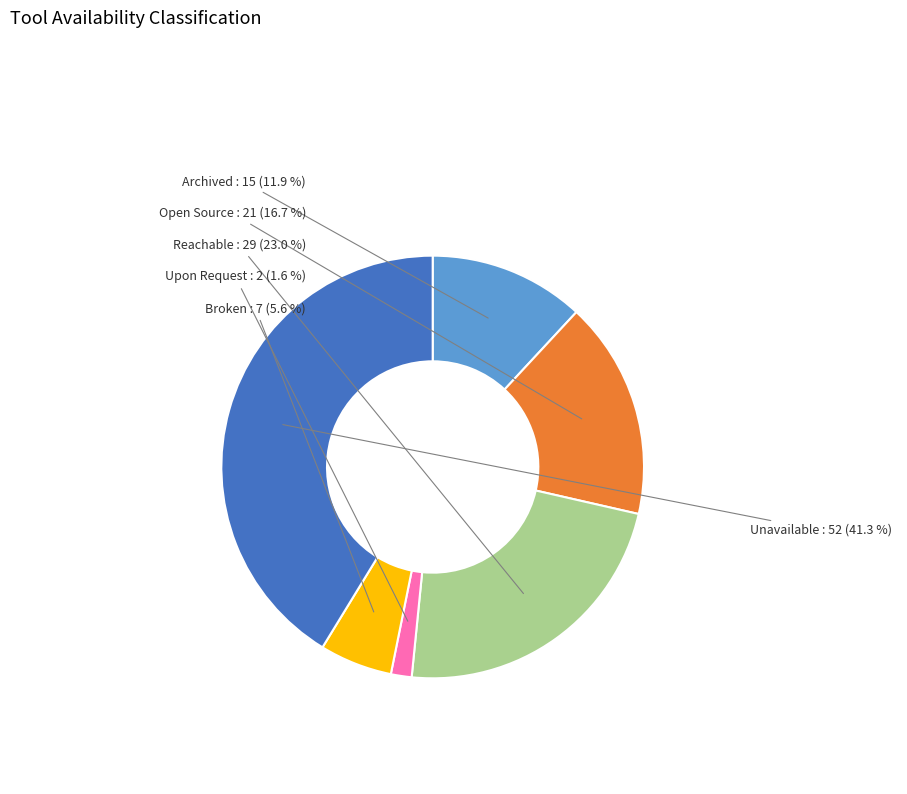

To the nearest percent, what is the difference between the Upon Request and Broken slice percentages?

4%